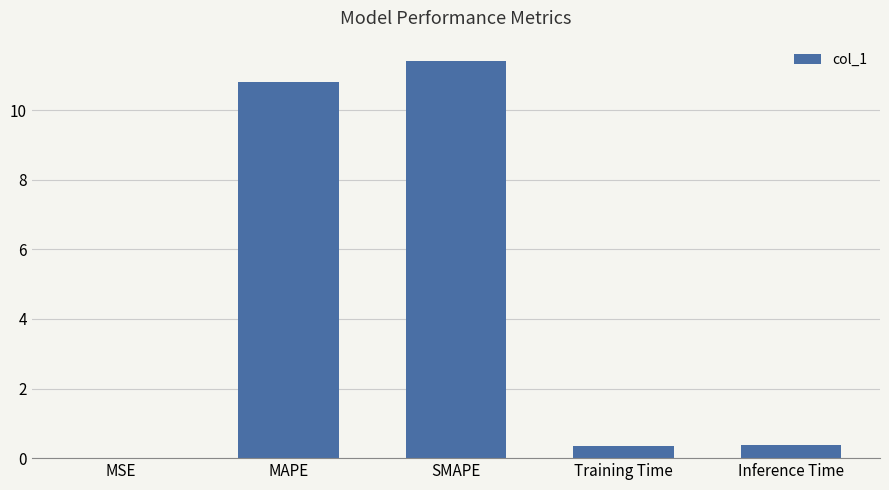

The chart shows a value of 2.3 at MAPE. True or false?

False